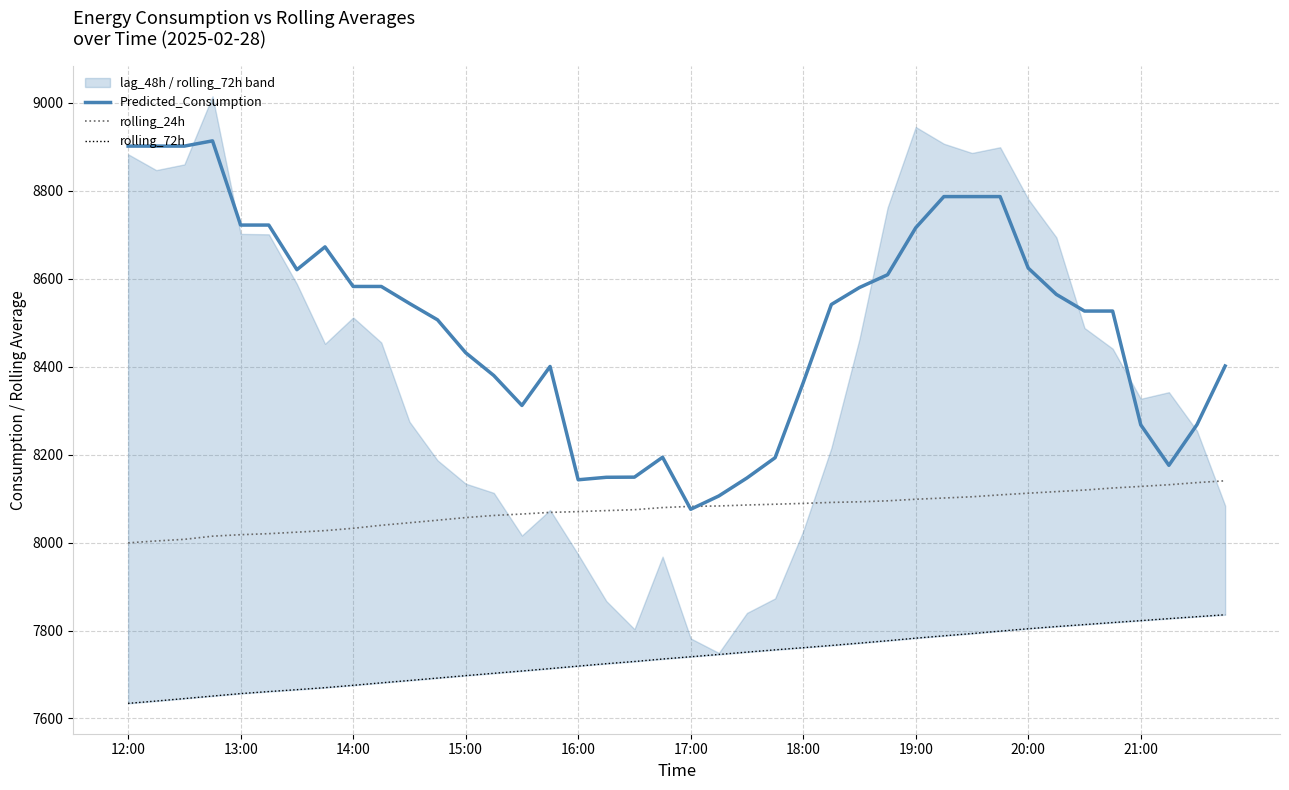

True or false: rolling_72h and Predicted_Consumption cross at least once.

False